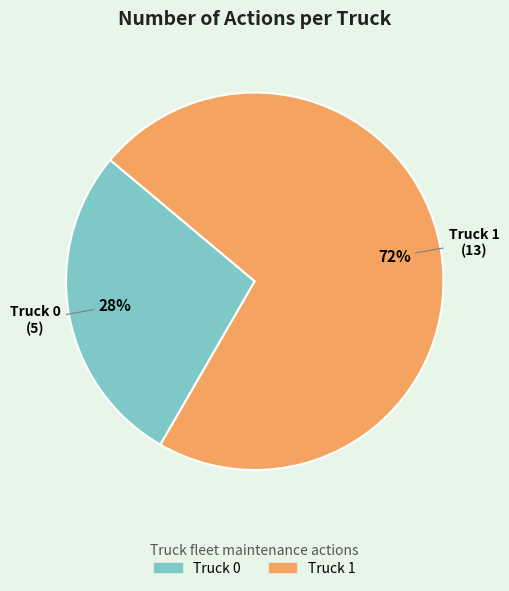

Is Truck 1 the majority of the pie?

Yes